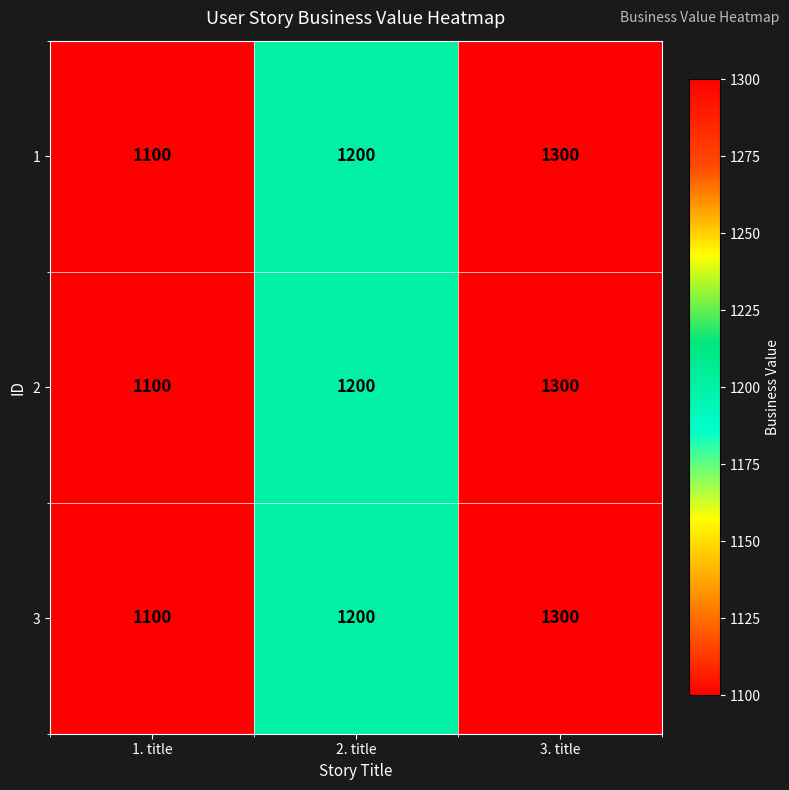

Is the value of 1 at 1. title greater than the value of 2 at 3. title?

No